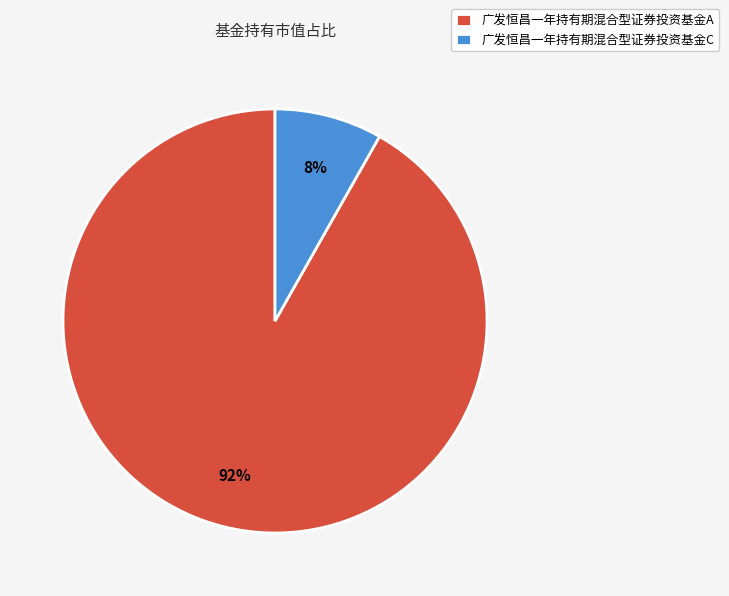

What is the smallest slice in the pie chart?

广发恒昌一年持有期混合型证券投资基金C